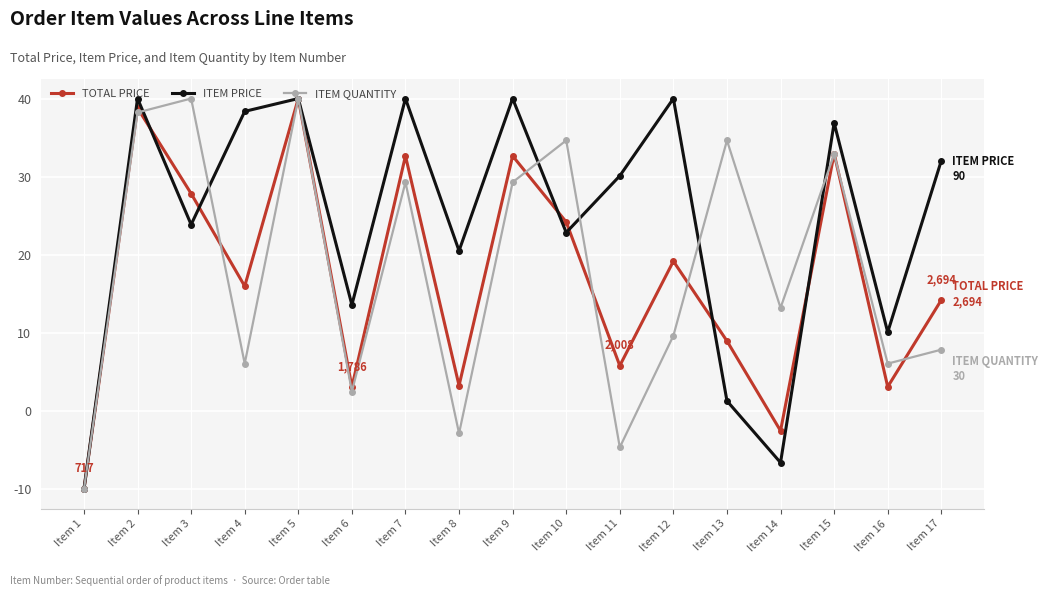

What is the value of the ITEM QUANTITY point at the 10th from the left?

34.6